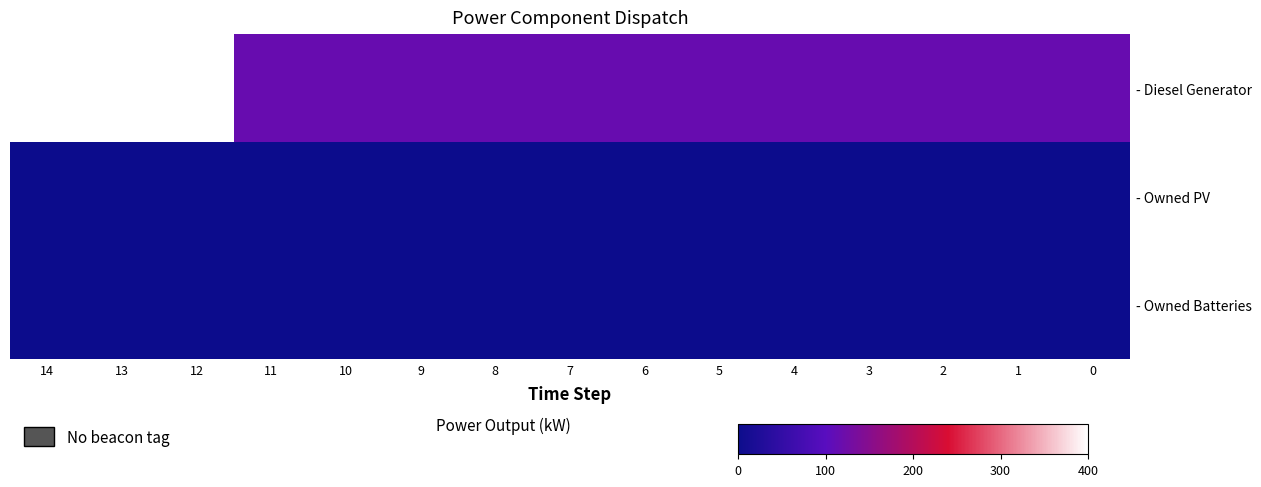

At which category does the chart reach its peak across all series?

14